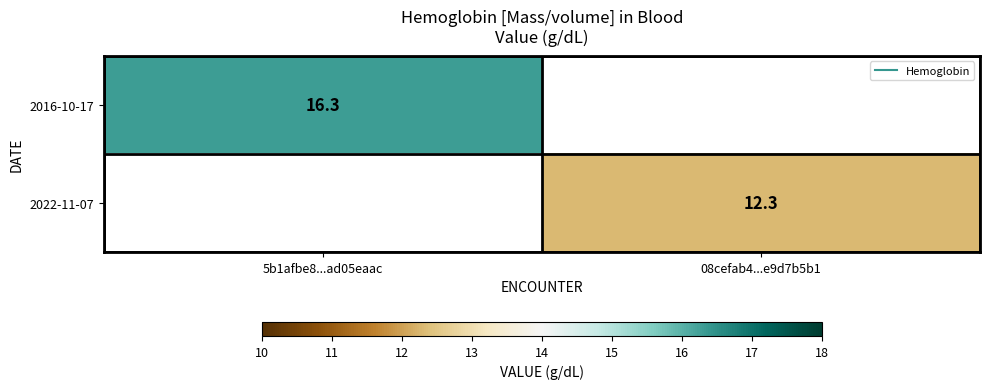

At which label does 2016-10-17 reach its minimum?

5b1afbe8...ad05eaac